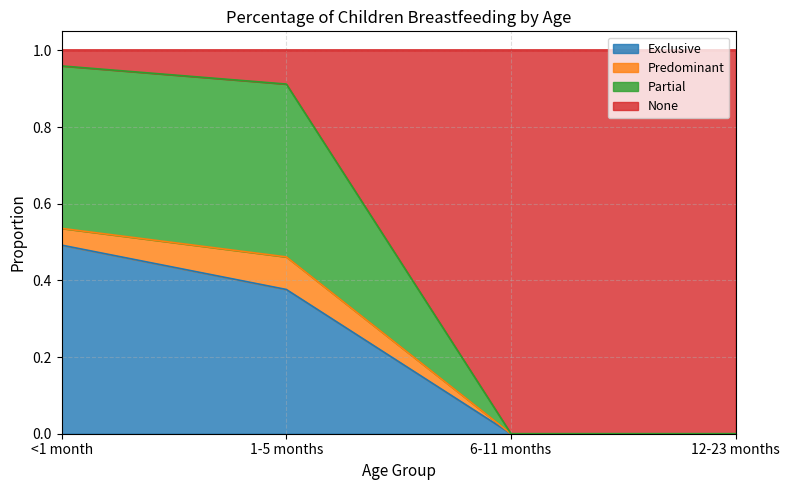

Is it true that Exclusive equals 0.5 at <1 month?

True